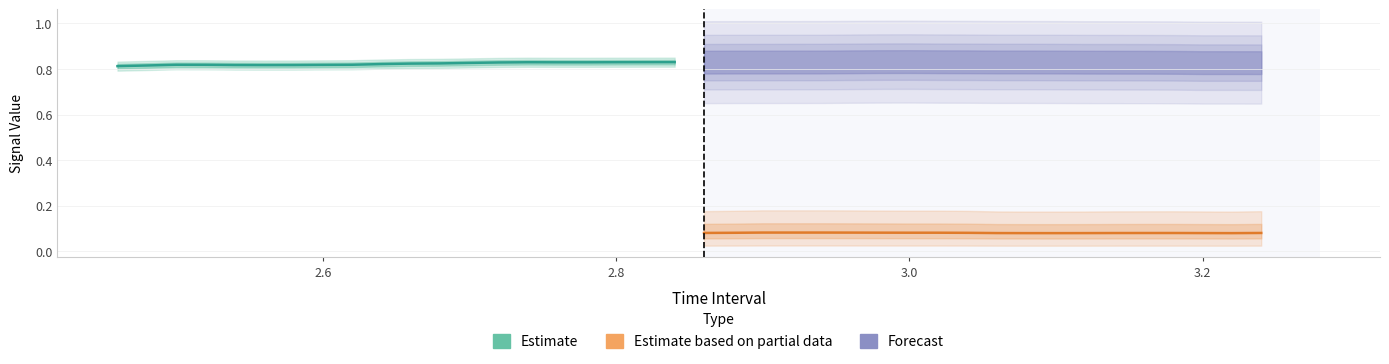

True or false: Estimate based on partial data and Estimate cross at least once.

False